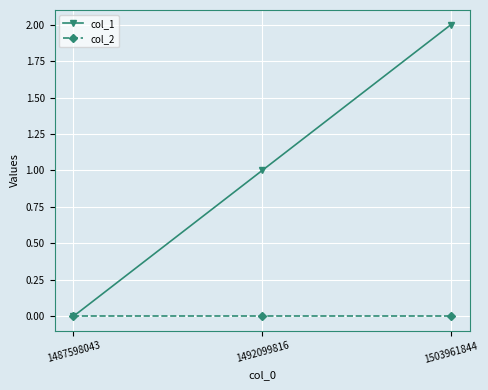

True or false: col_2 has a value of 0 at 1492099816.

True